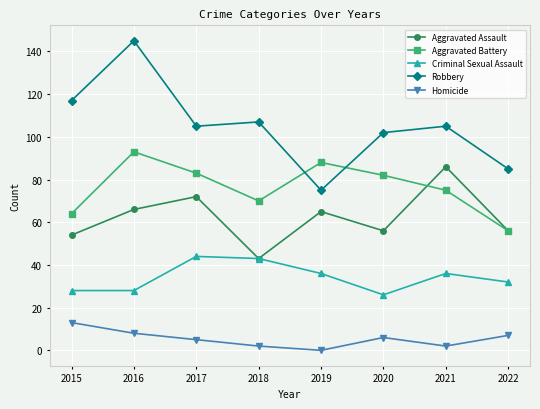

What is the total value across all series at 2019?

264